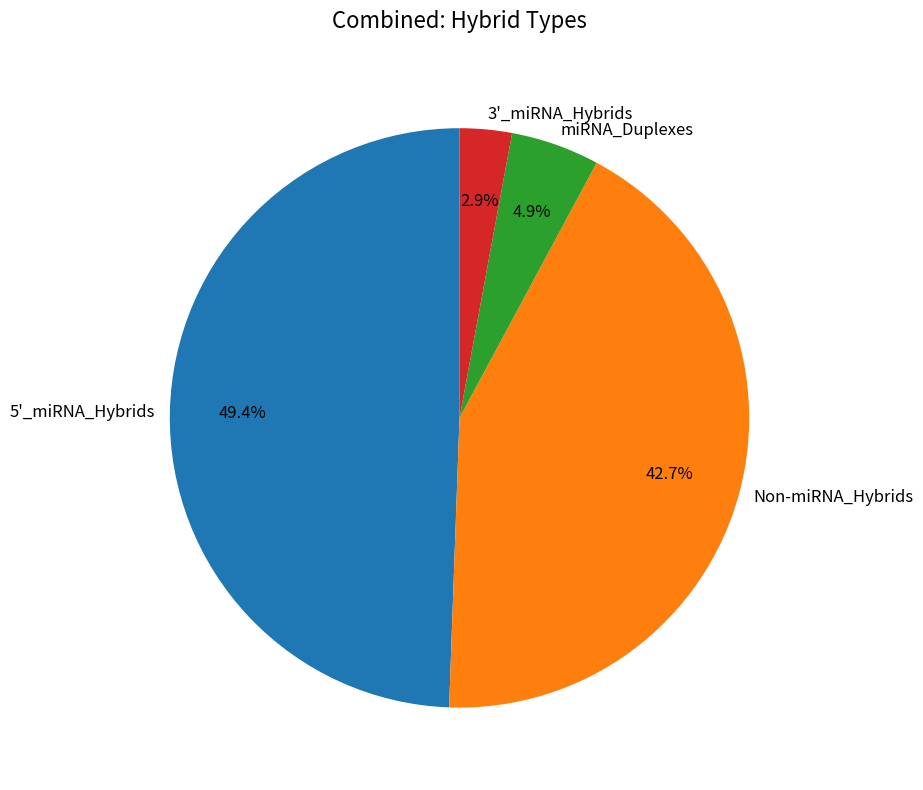

What is the largest slice in the pie chart?

5'_miRNA_Hybrids